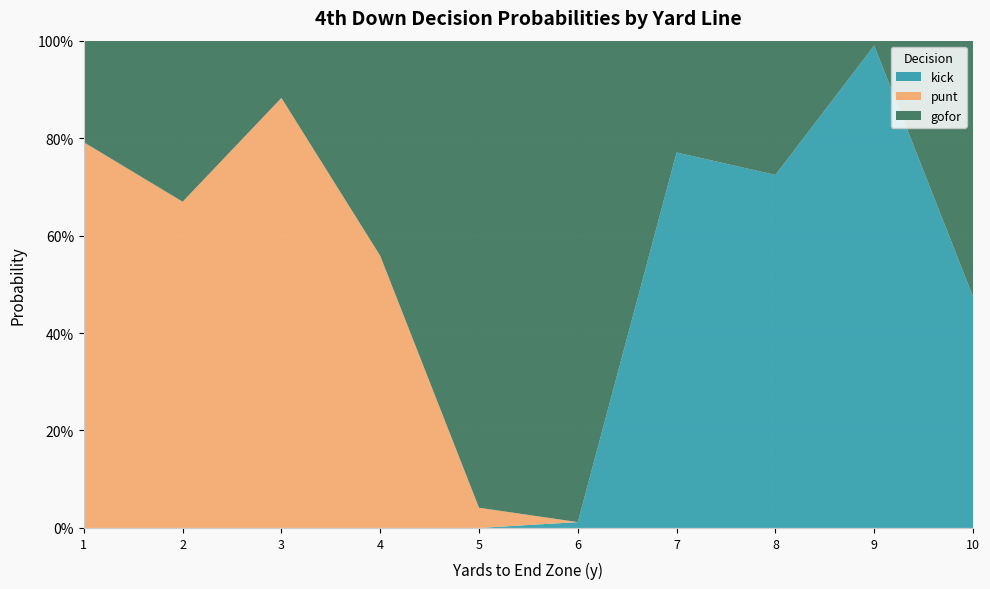

What is the total value across all series at 7?

1.0